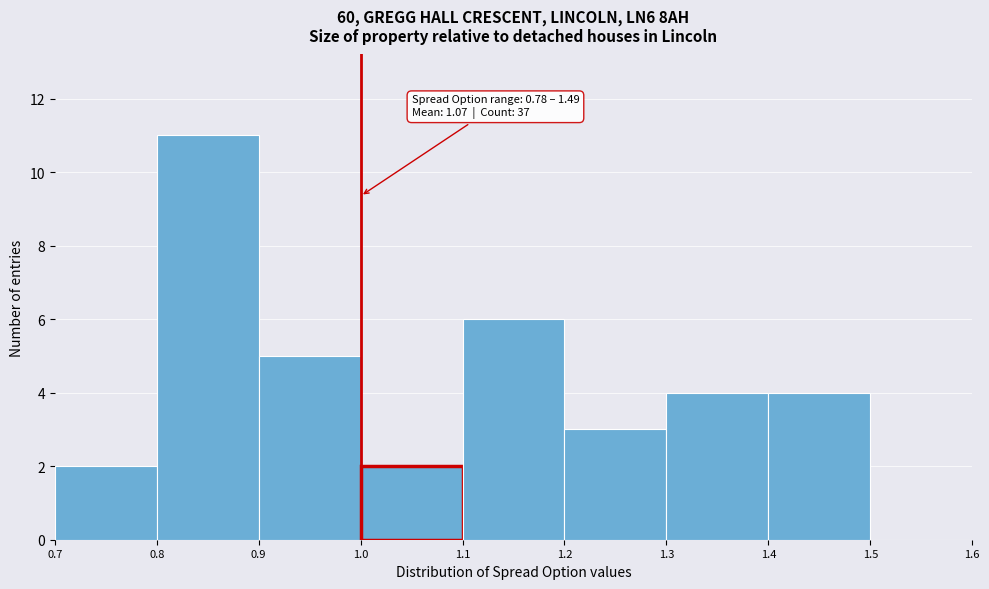

Over which range of the x-axis is the bar tallest?

0.8 to 0.9